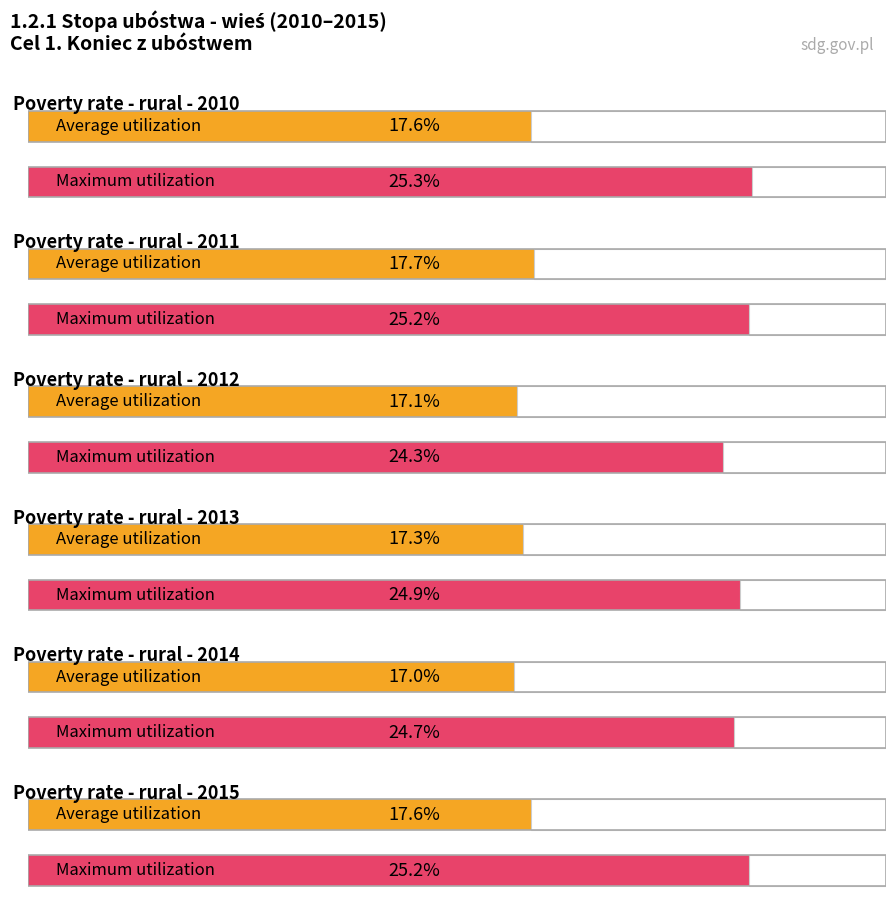

Where does the Maximum utilization series first go above 25?

2010